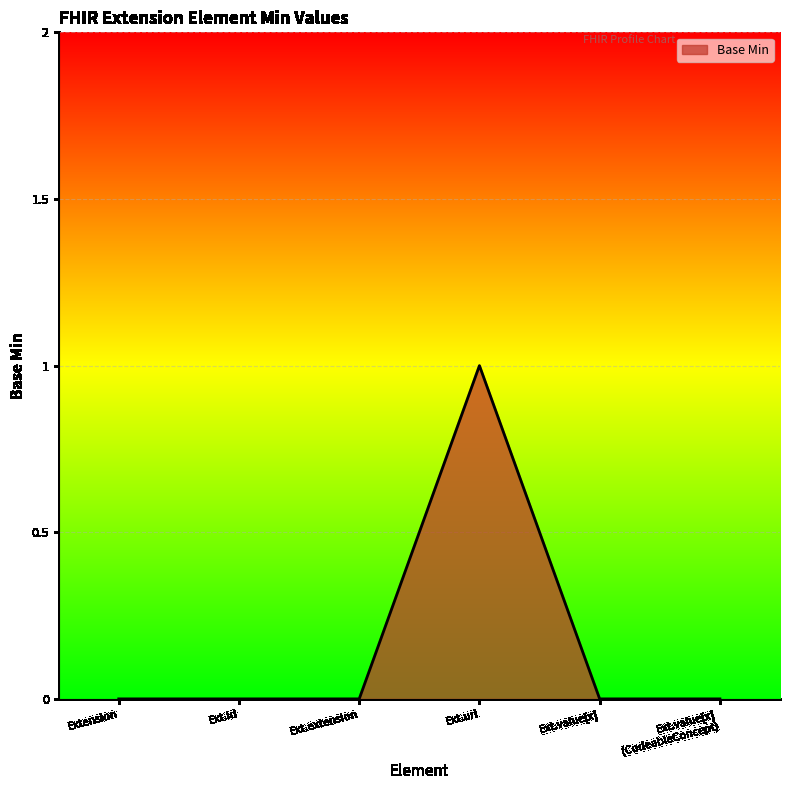

Which label corresponds to the largest value in the chart?

Ext.url